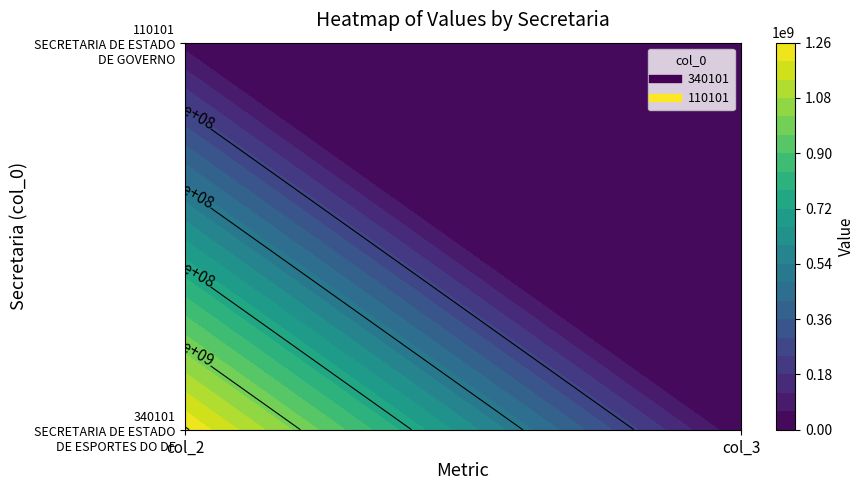

What is the average value of the 110101 series?

17778159